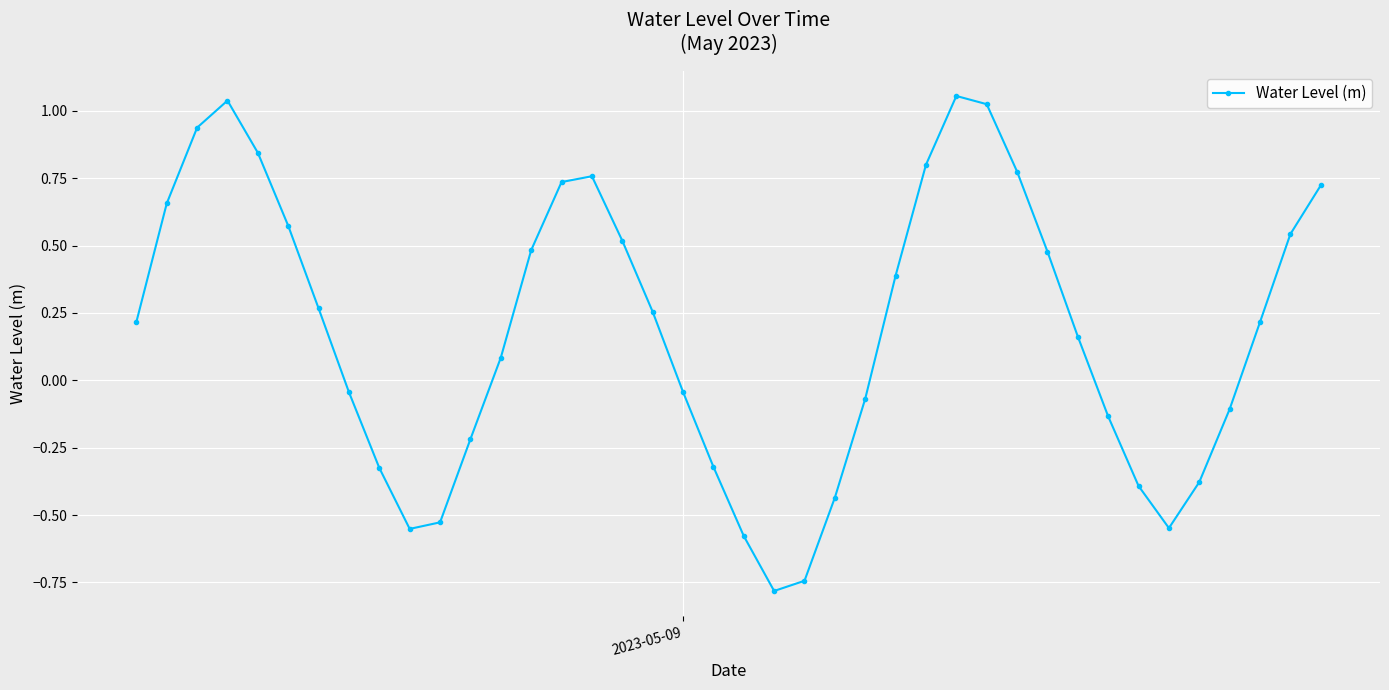

What is the sum of all values?

7.3